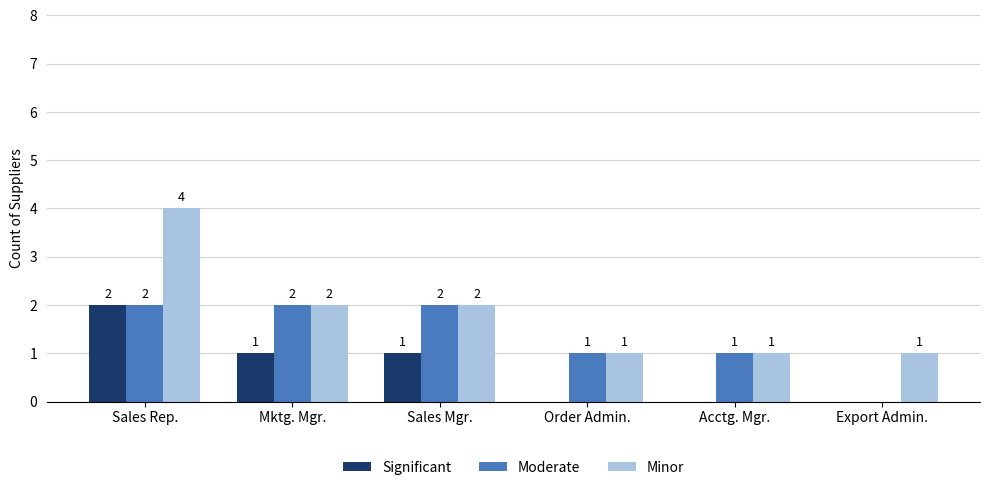

Where does the Minor series first go above 2?

Sales Rep.